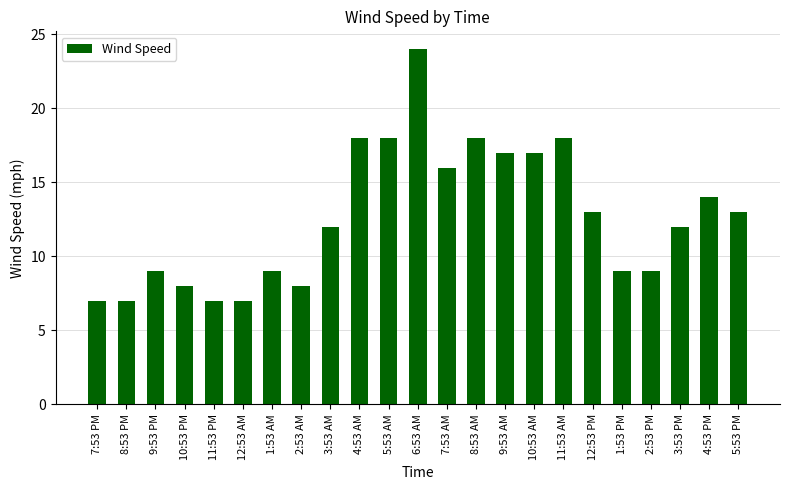

What is the value of the 2nd bar from the left?

7